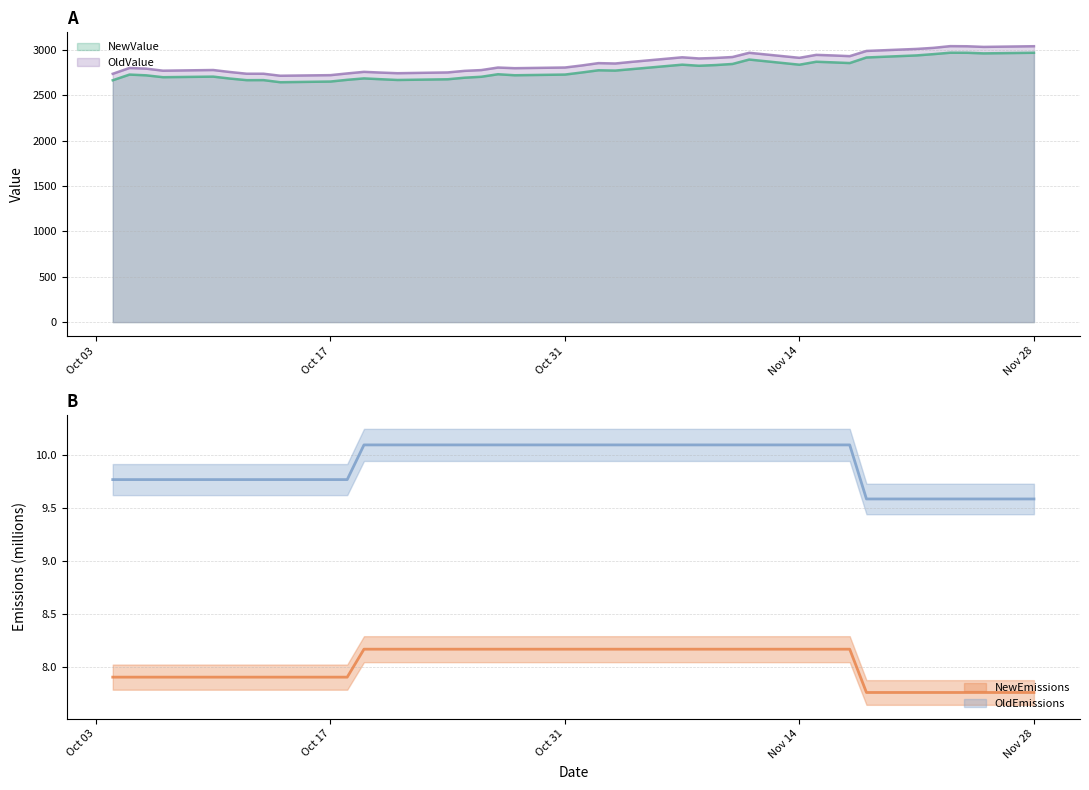

What is the difference between the NewValue values at 2022-11-25 and 2022-11-01?

210.8